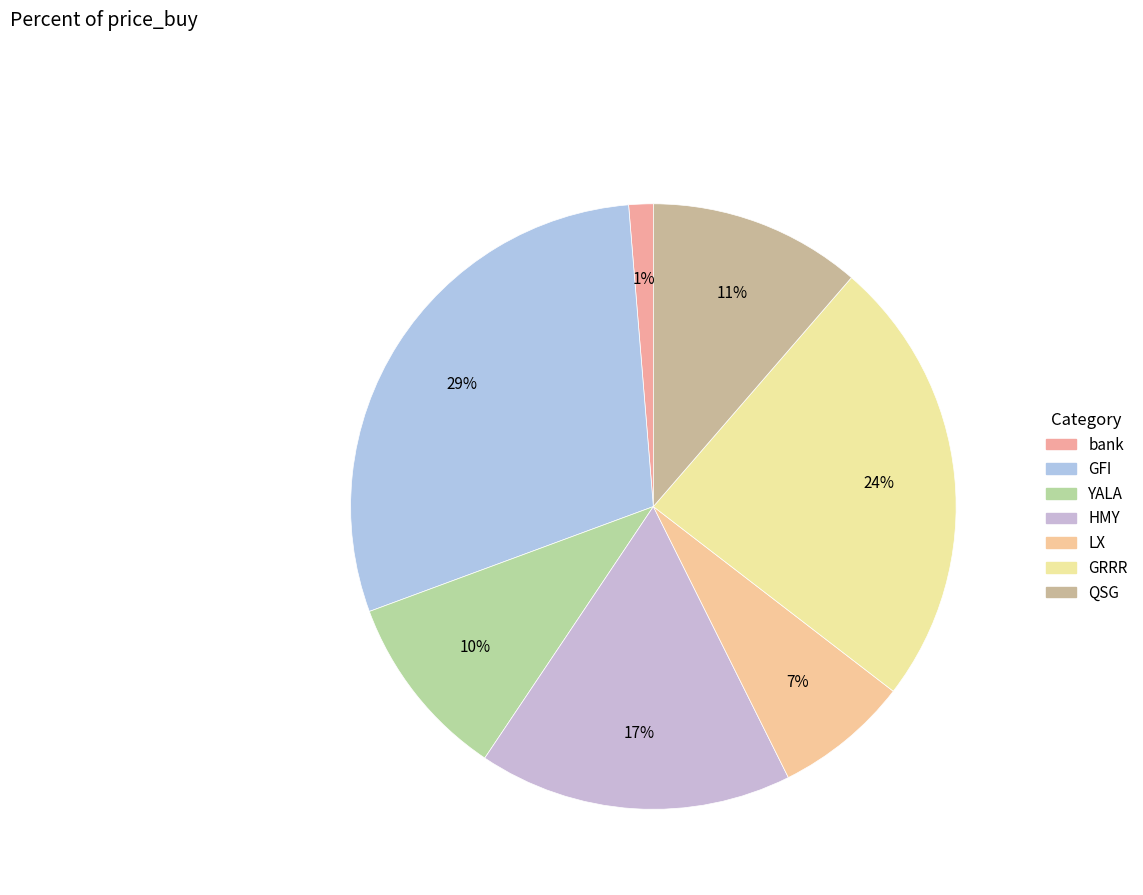

Approximately how many times larger is the value at LX compared to YALA?

0.7